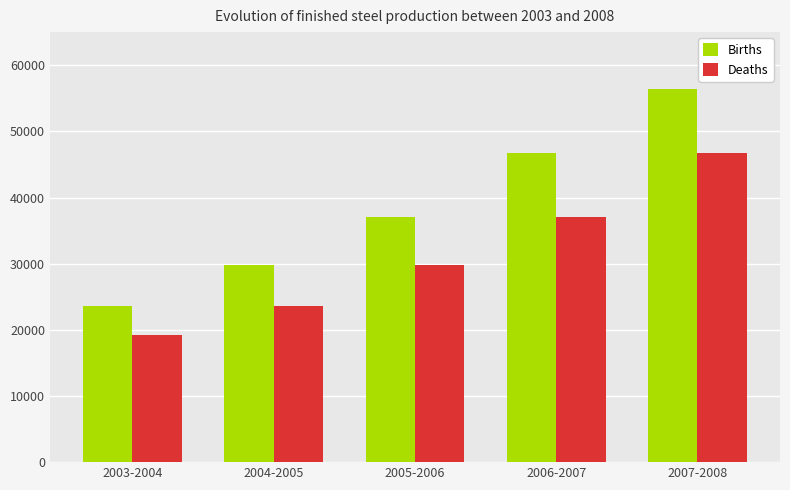

What is the average value of the Births series?

38716.7